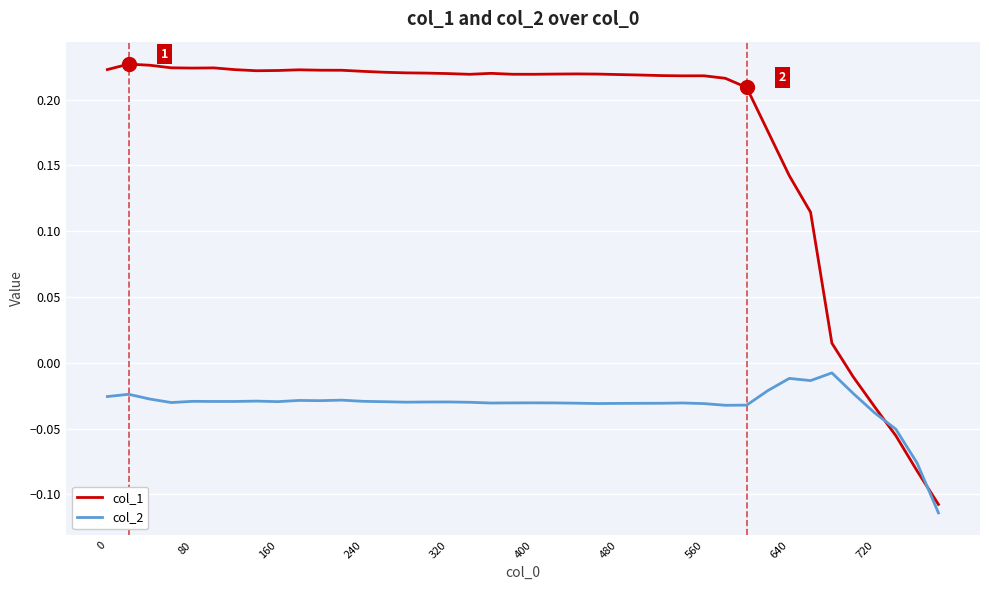

What is the difference between the maximum and minimum values in the col_1 series?

0.3